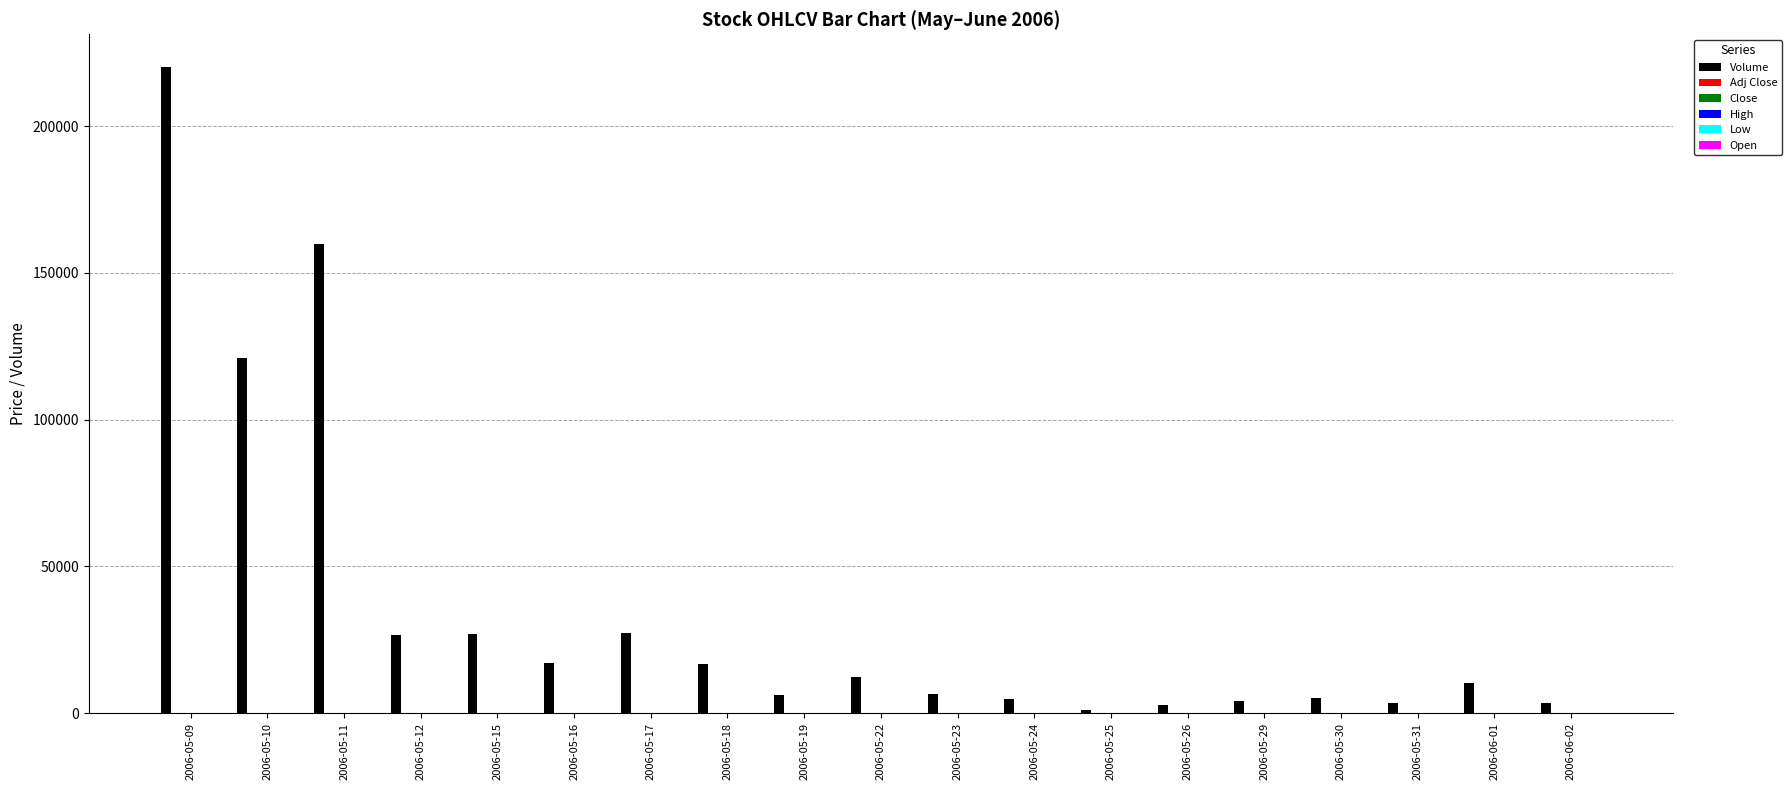

Which series has the largest total across all categories?

Volume